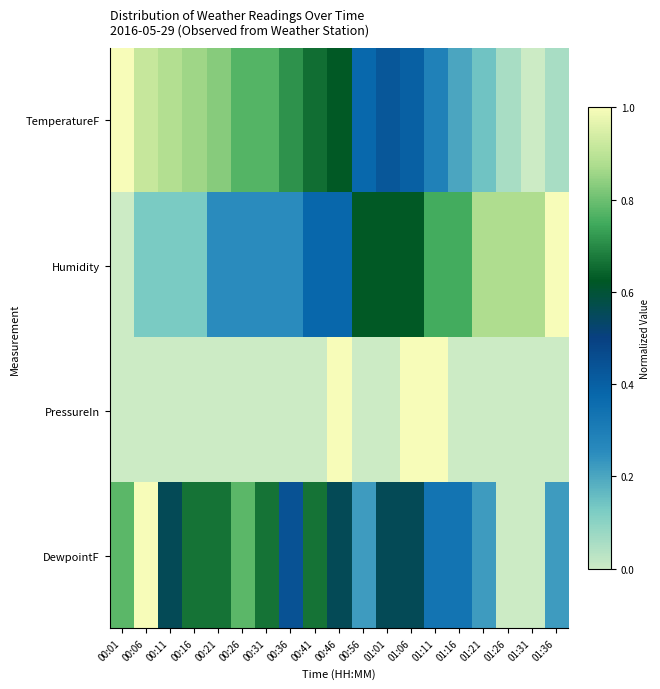

Between 01:36 and 00:11, which is larger?

00:11